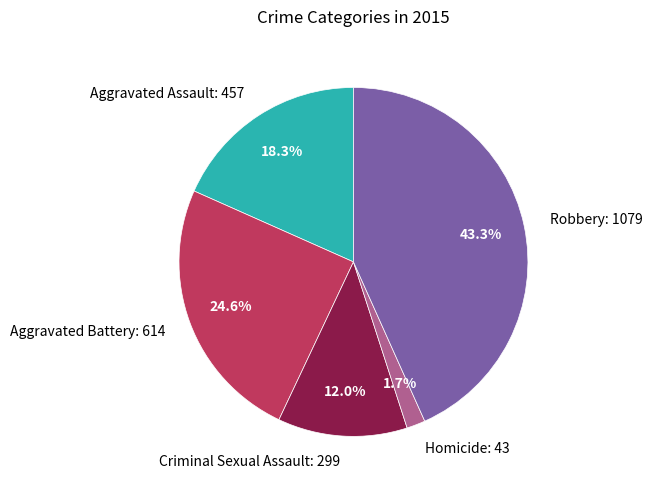

What percentage is the Aggravated Battery slice, to the nearest percent?

25%